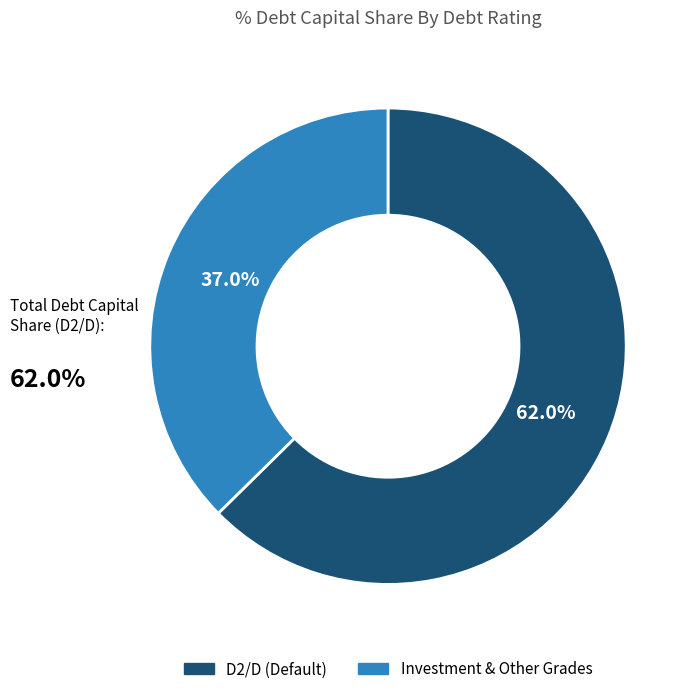

Combined, do D2/D and C2/C account for over 50%?

Yes